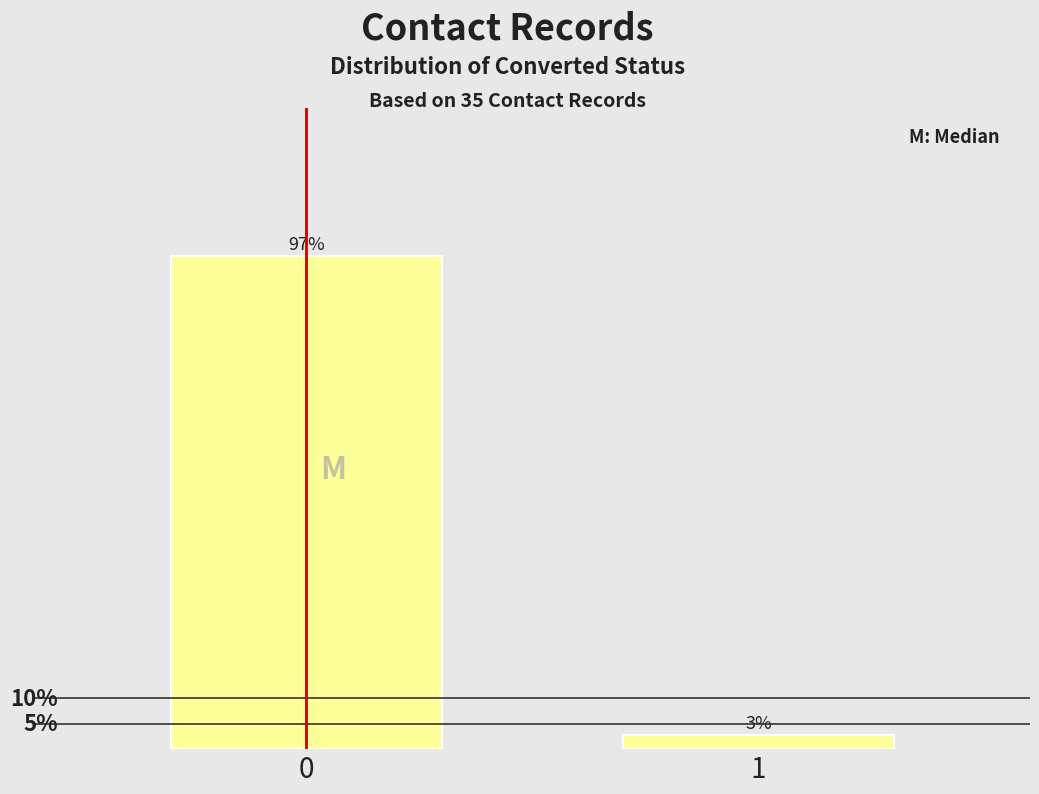

Are the bars horizontal?

No